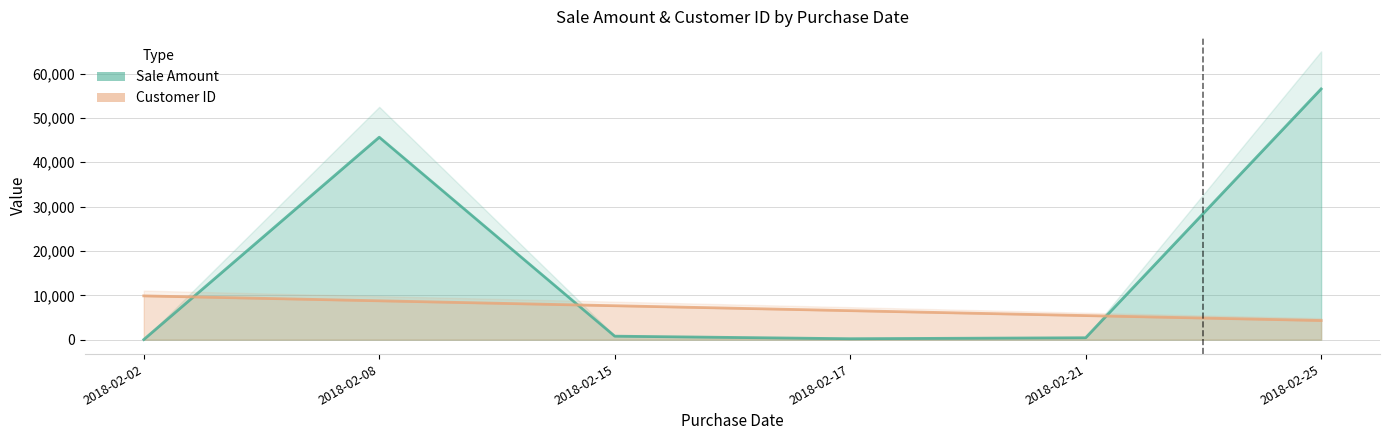

What is the difference between the second highest and second lowest values in the Sale Amount series?

45440